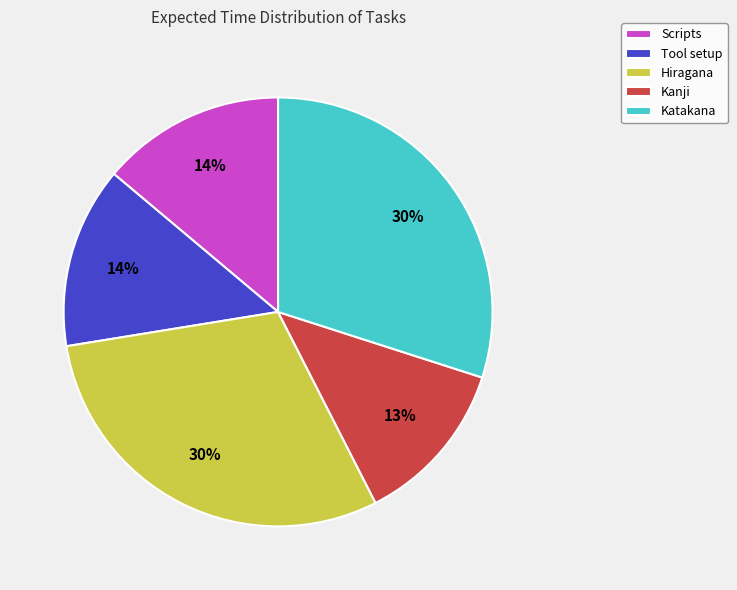

What percentage is the Hiragana slice, to the nearest percent?

30%